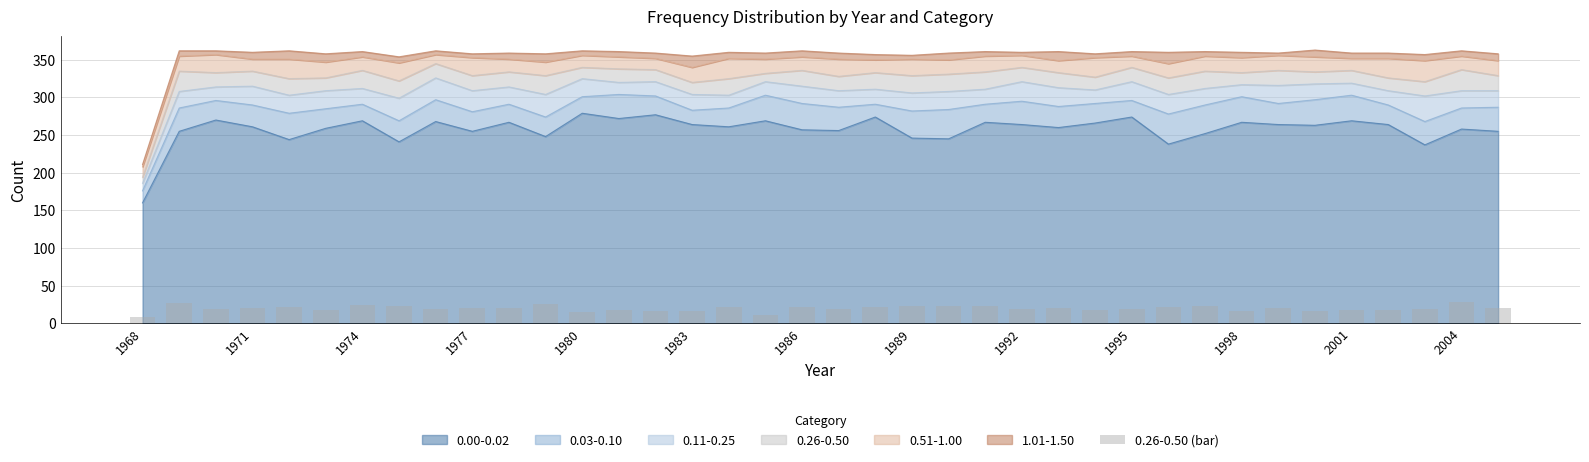

The 0.00-0.02 series shows 257 at 1986. True or false?

True